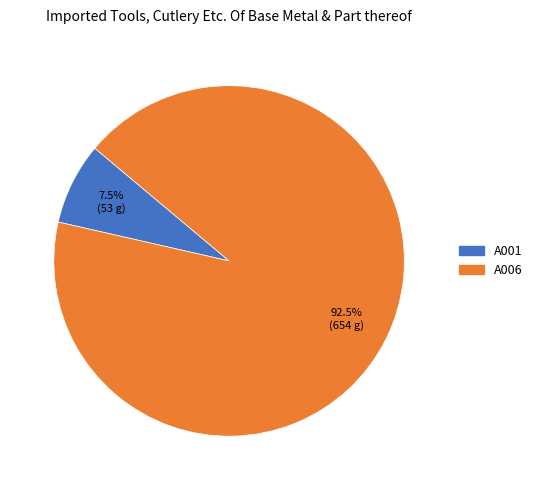

What is the smallest slice in the pie chart?

A001